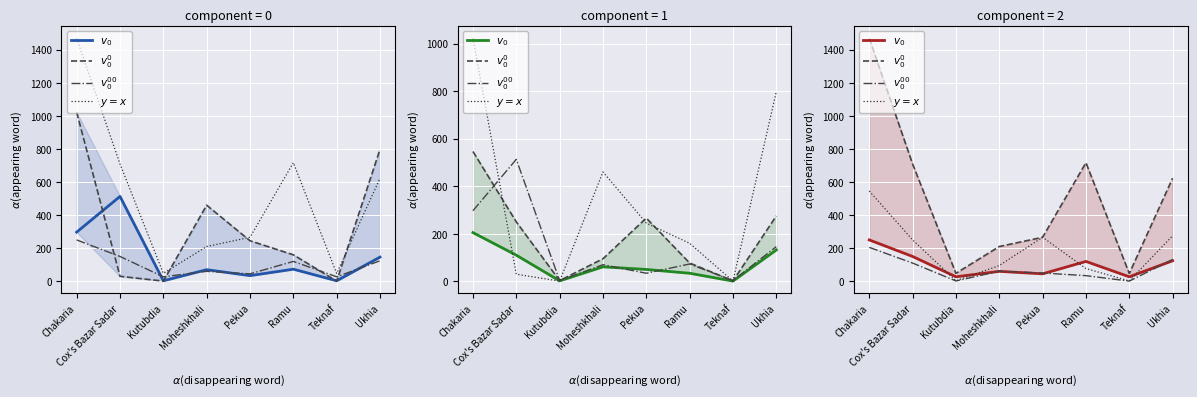

Rank the categories by $v_0^{00}$ value from lowest to highest.

Teknaf, Kutubdia, Ramu, Pekua, Moheshkhali, Cox's Bazar Sadar, Ukhia, Chakaria